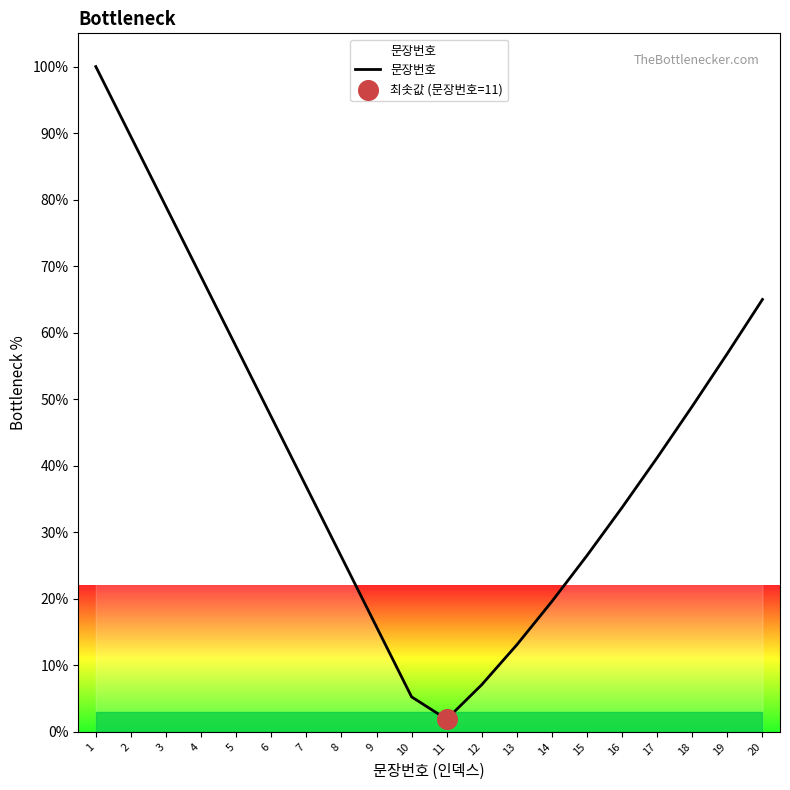

What is the change in value from 1 to 16?

-66.3